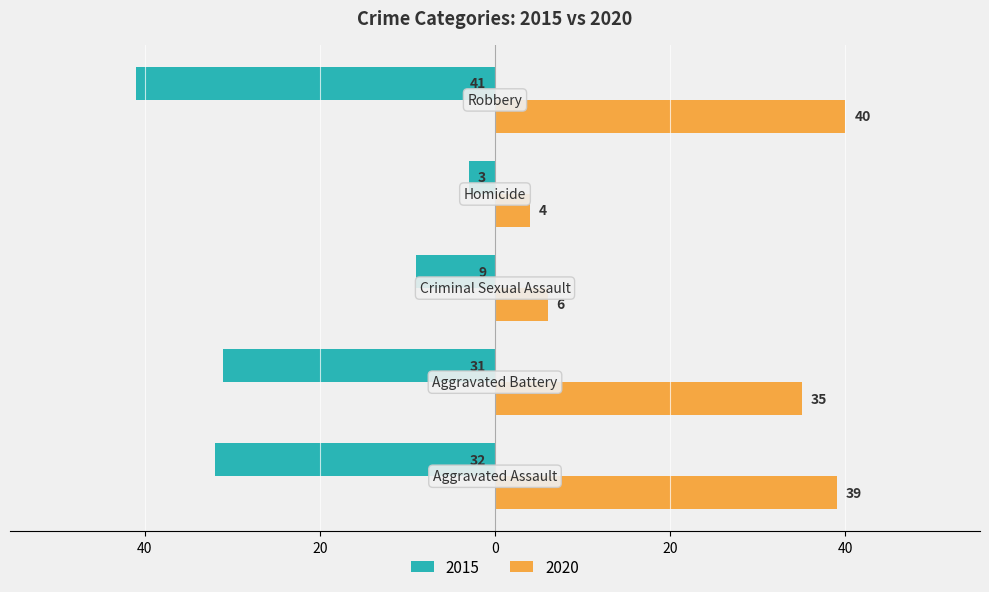

What is the sum of all 2015 values?

-116